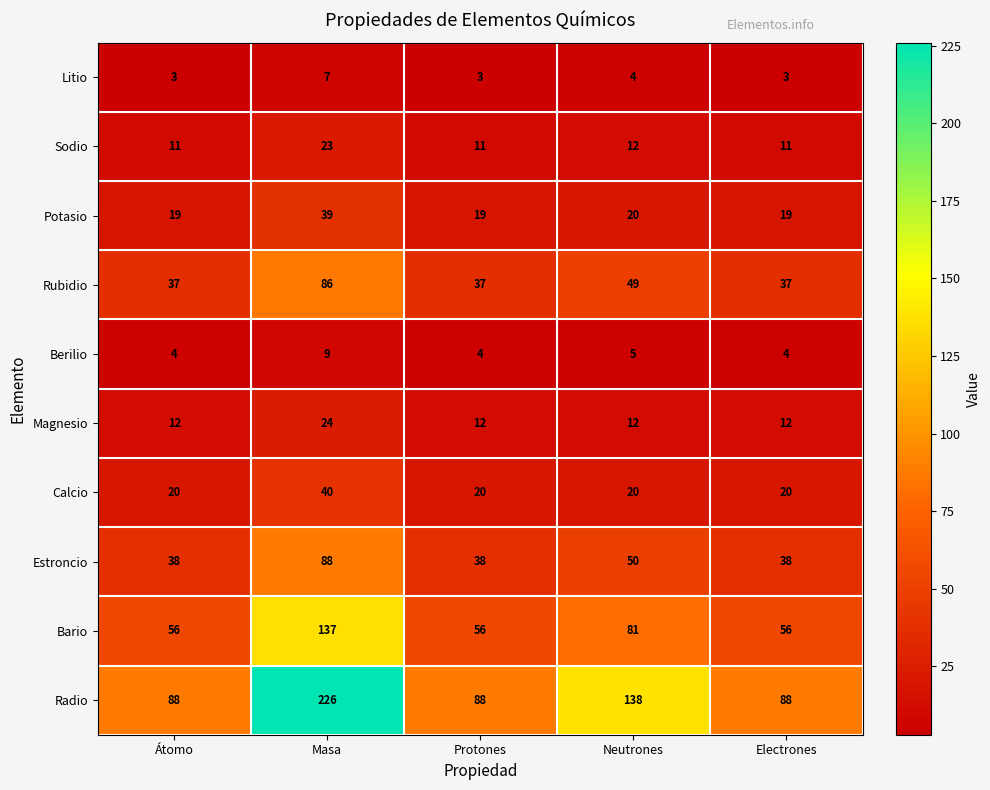

Rank the series by their maximum value, from lowest to highest.

Litio, Berilio, Sodio, Magnesio, Potasio, Calcio, Rubidio, Estroncio, Bario, Radio